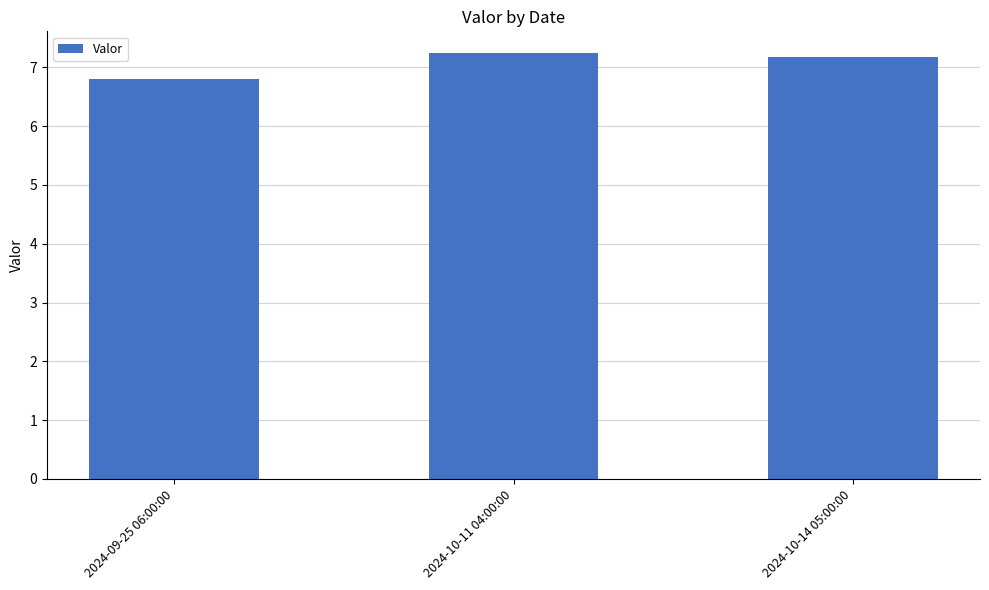

Does the chart contain any negative values?

No